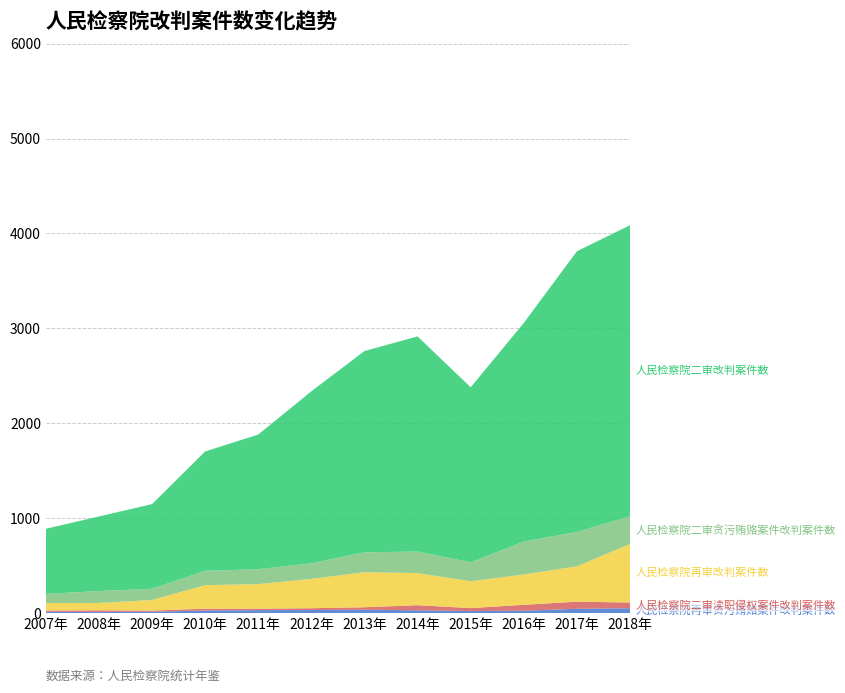

Reading left to right, what are all the values shown in this chart?

人民检察院再审贪污贿赂案件改判案件数: 2007年=13	2008年=12	2009年=14	2010年=27	2011年=31	2012年=32	2013年=35	2014年=29	2015年=21	2016年=25	2017年=45	2018年=51
人民检察院二审渎职侵权案件改判案件数: 2007年=14	2008年=17	2009年=12	2010年=19	2011年=15	2012年=19	2013年=26	2014年=54	2015年=31	2016年=62	2017年=75	2018年=60
人民检察院再审改判案件数: 2007年=79	2008年=77	2009年=112	2010年=248	2011年=259	2012年=309	2013年=369	2014年=338	2015年=283	2016年=319	2017年=373	2018年=617
人民检察院二审贪污贿赂案件改判案件数: 2007年=96	2008年=126	2009年=118	2010年=151	2011年=157	2012年=164	2013年=210	2014年=227	2015年=199	2016年=347	2017年=362	2018年=292
人民检察院二审改判案件数: 2007年=686	2008年=786	2009年=892	2010年=1258	2011年=1419	2012年=1813	2013年=2121	2014年=2267	2015年=1845	2016年=2304	2017年=2957	2018年=3067